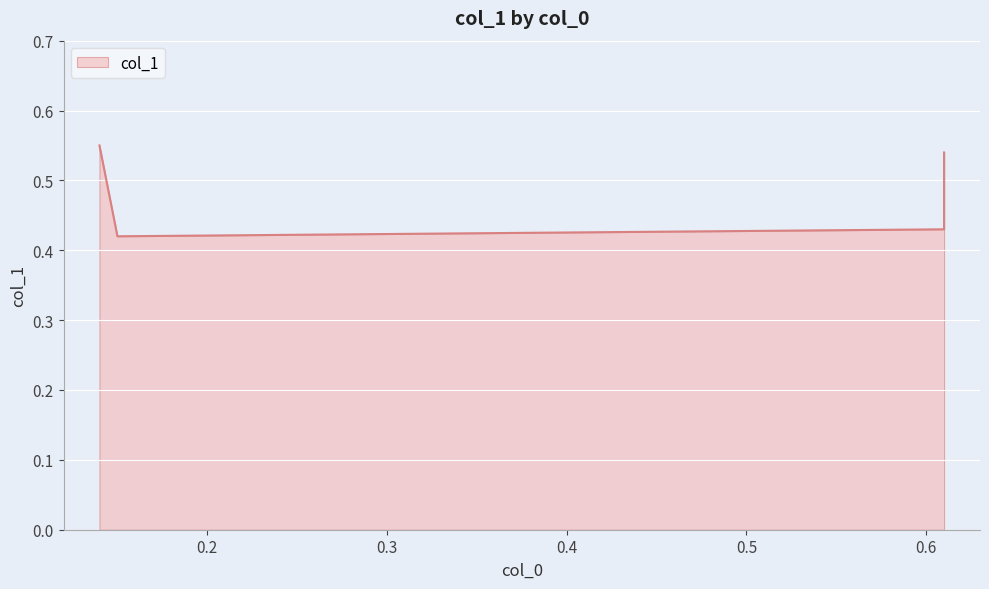

Count the number of categories in the chart.

4